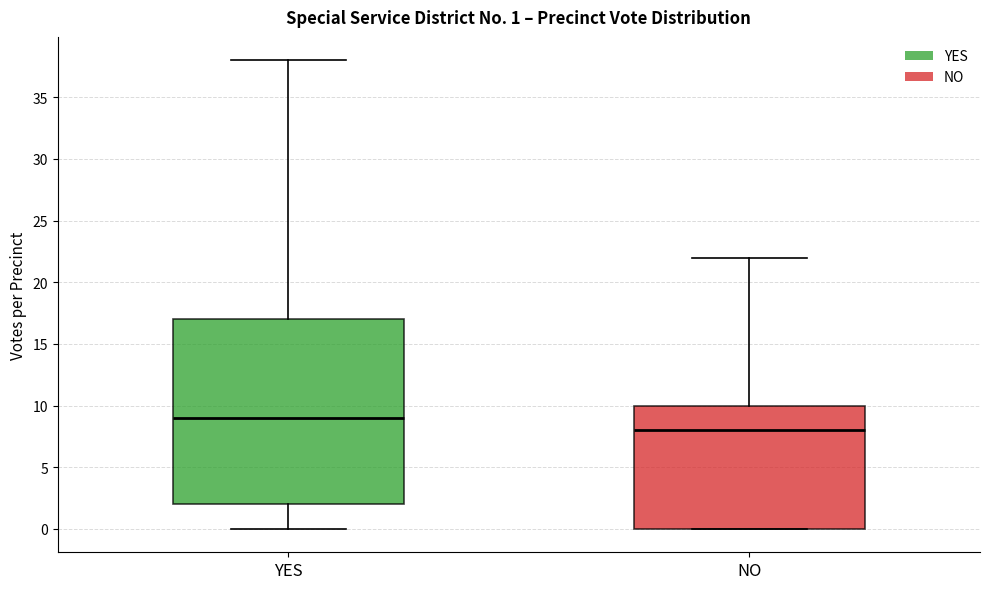

Comparing the boxes themselves (not the whiskers), which one is the tallest?

YES